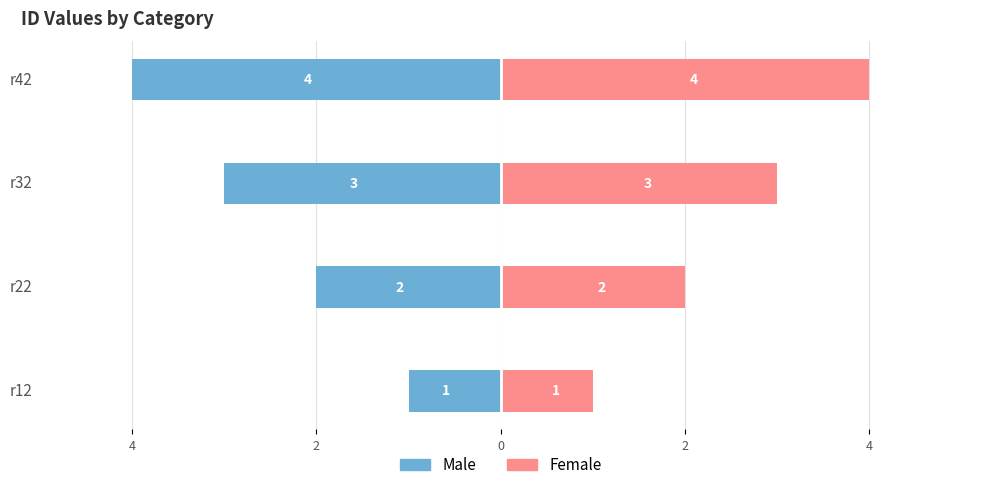

What is the value of the Male bar at the 1st from the left?

-1